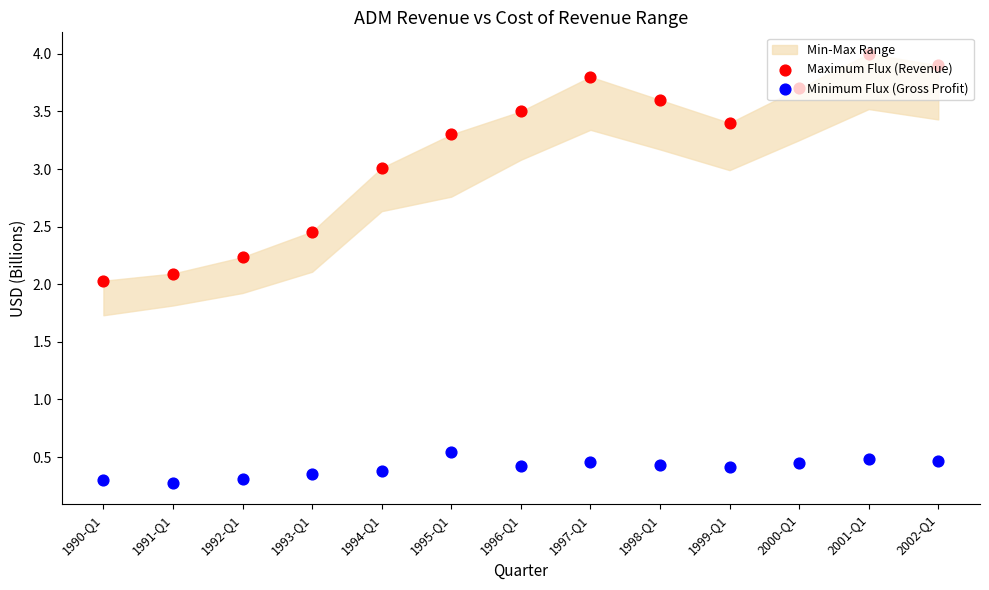

What is the total value across all series at 1997-Q1?

4.3